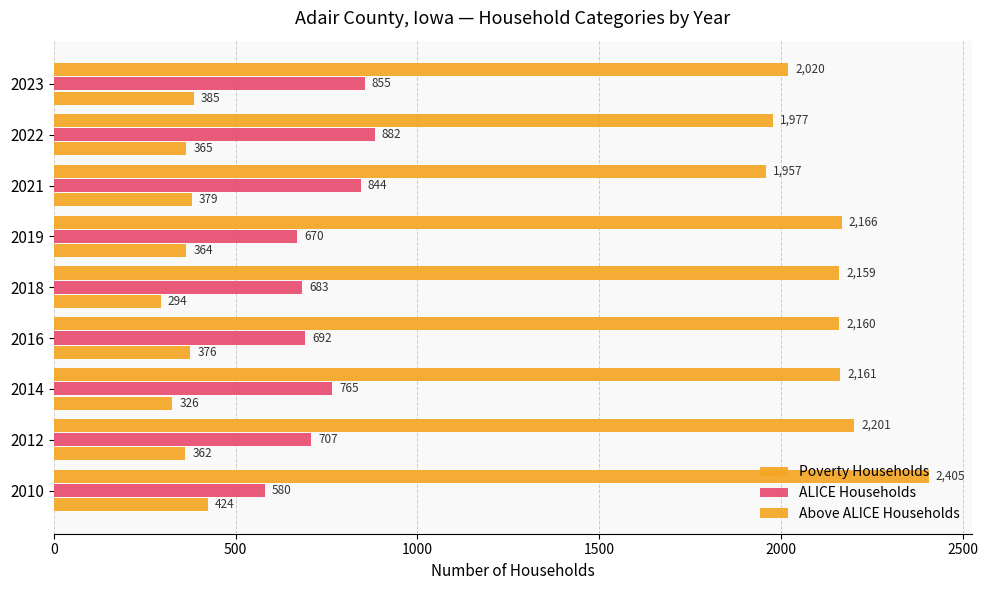

Which series has the largest range (max minus min)?

Above ALICE Households